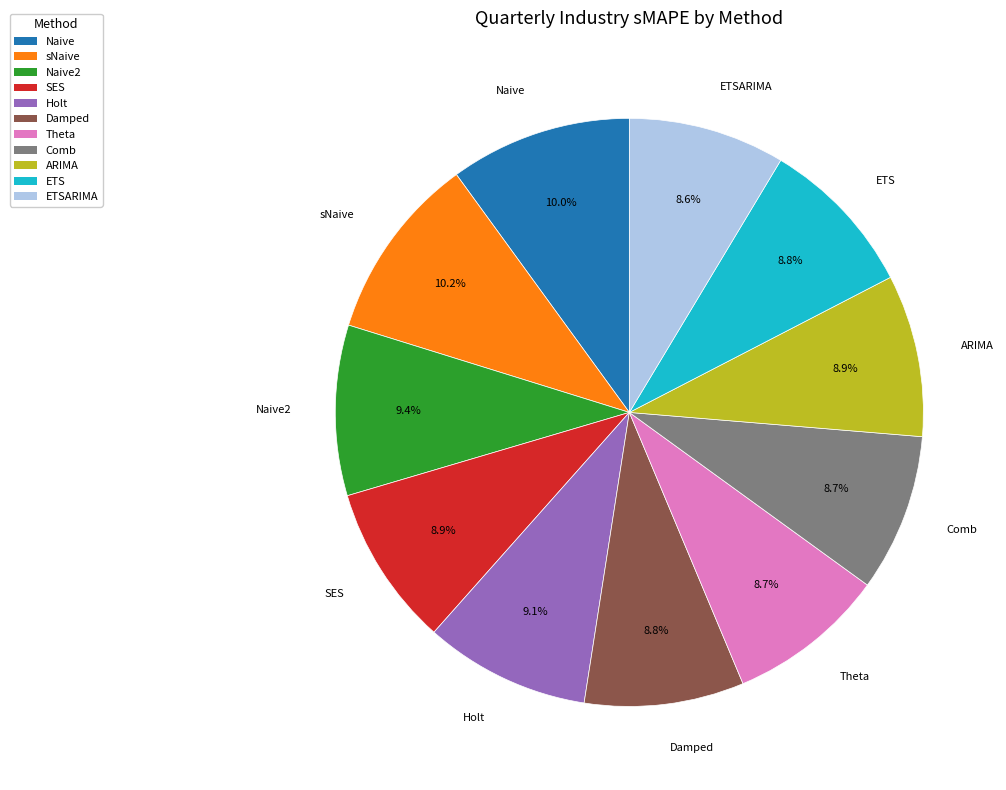

Is it true that Holt is 9% of the pie?

True